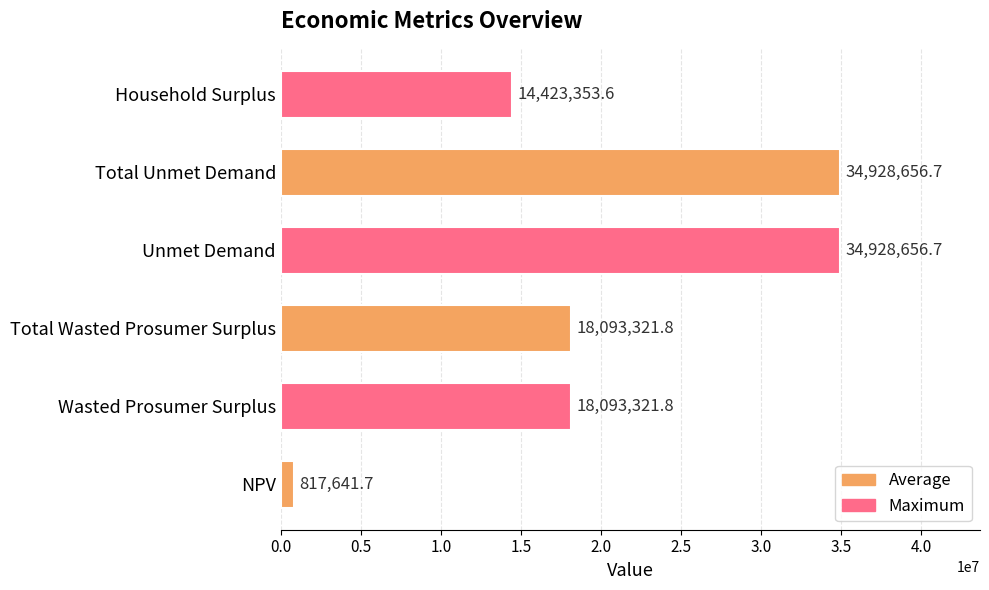

What is the average value?

20214158.7